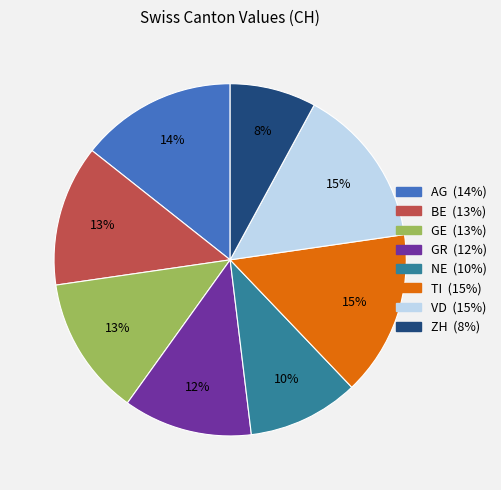

To the nearest percent, what is the difference between the largest and smallest slice percentages?

7%